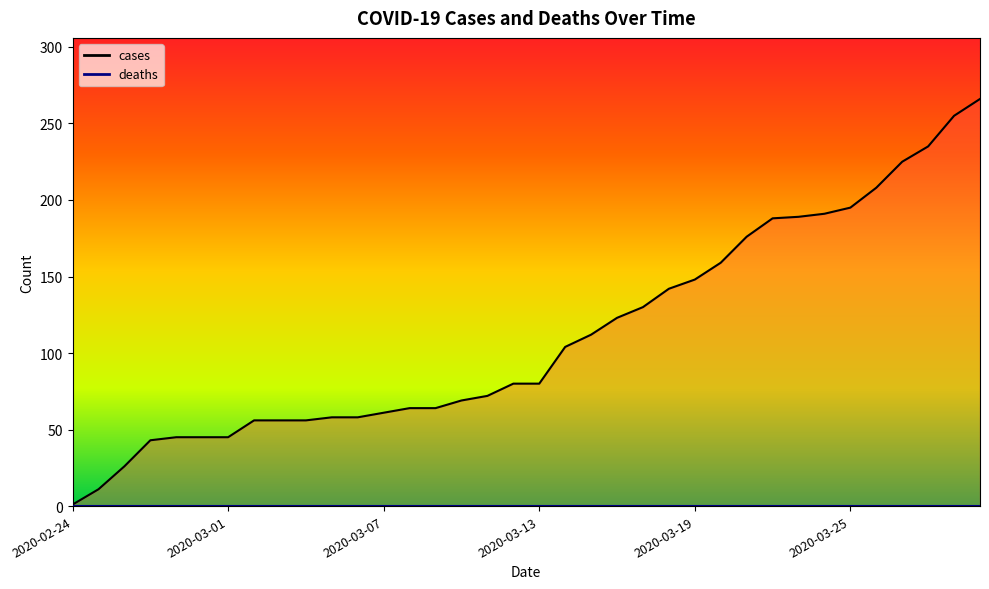

True or false: deaths and cases intersect in this chart.

False